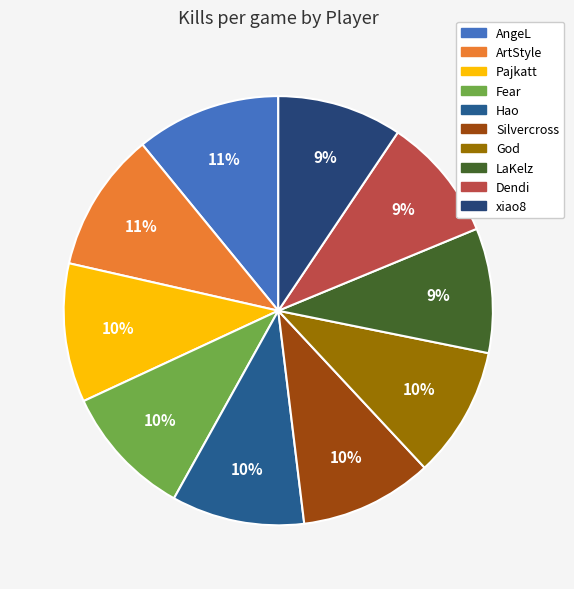

How many slices are in this pie chart?

10